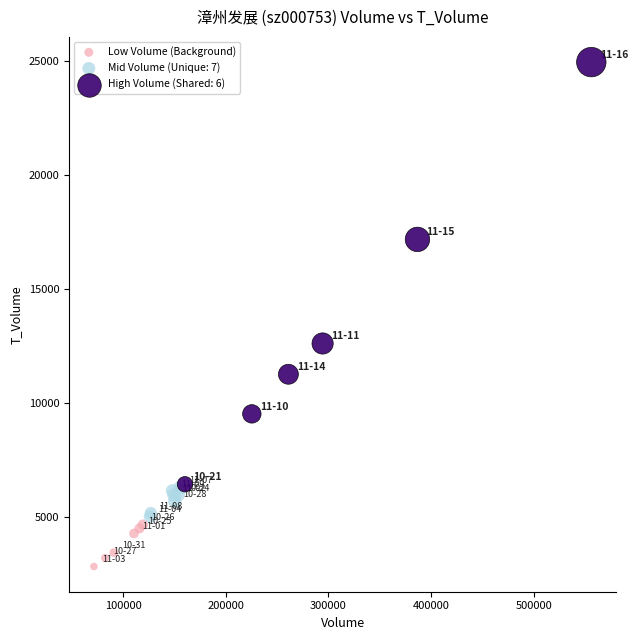

Which series reaches the maximum Y coordinate?

High Volume (Shared: 6)